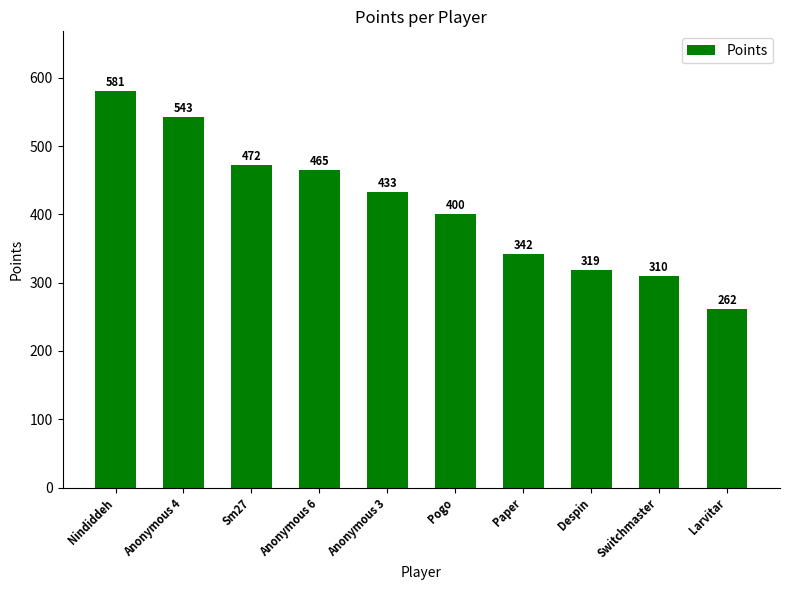

What position from the right is Sm27?

8